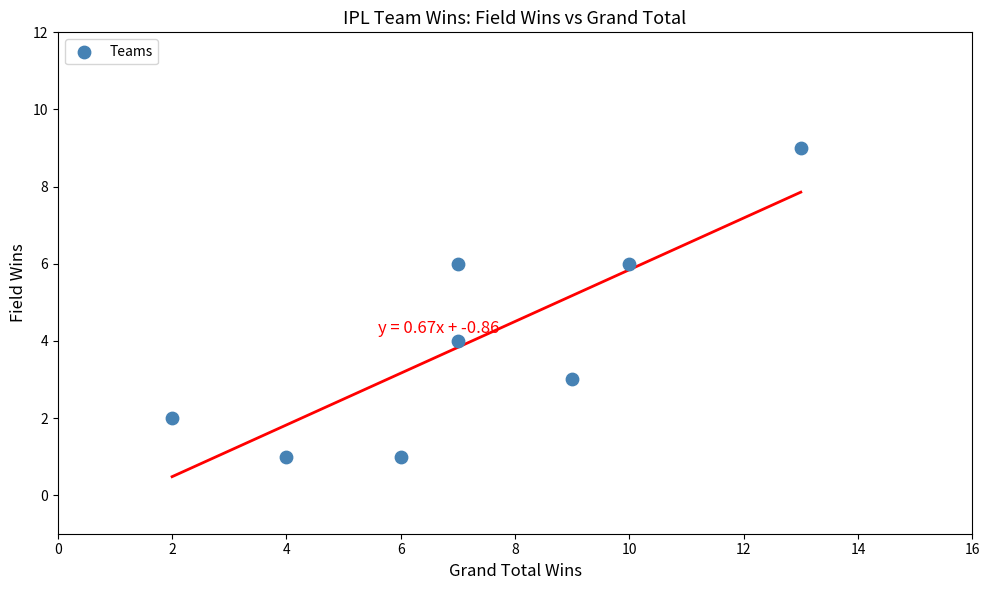

What is the range of X values (max minus min)?

11